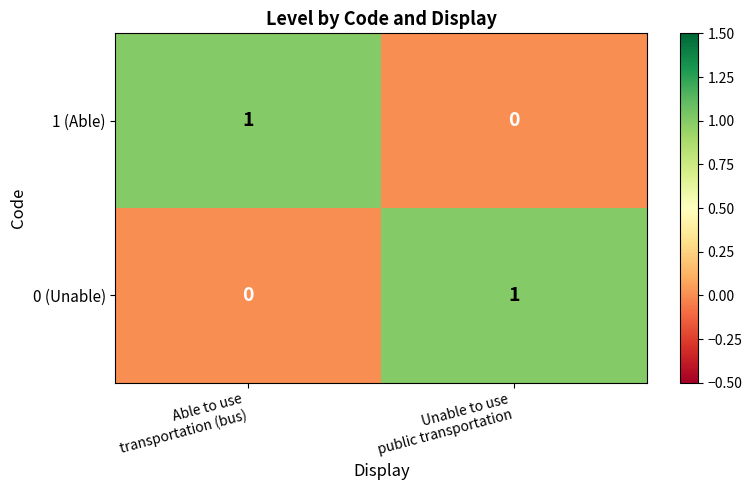

Reading left to right, list all the values displayed in this chart.

1 (Able): 1	0
0 (Unable): 0	1